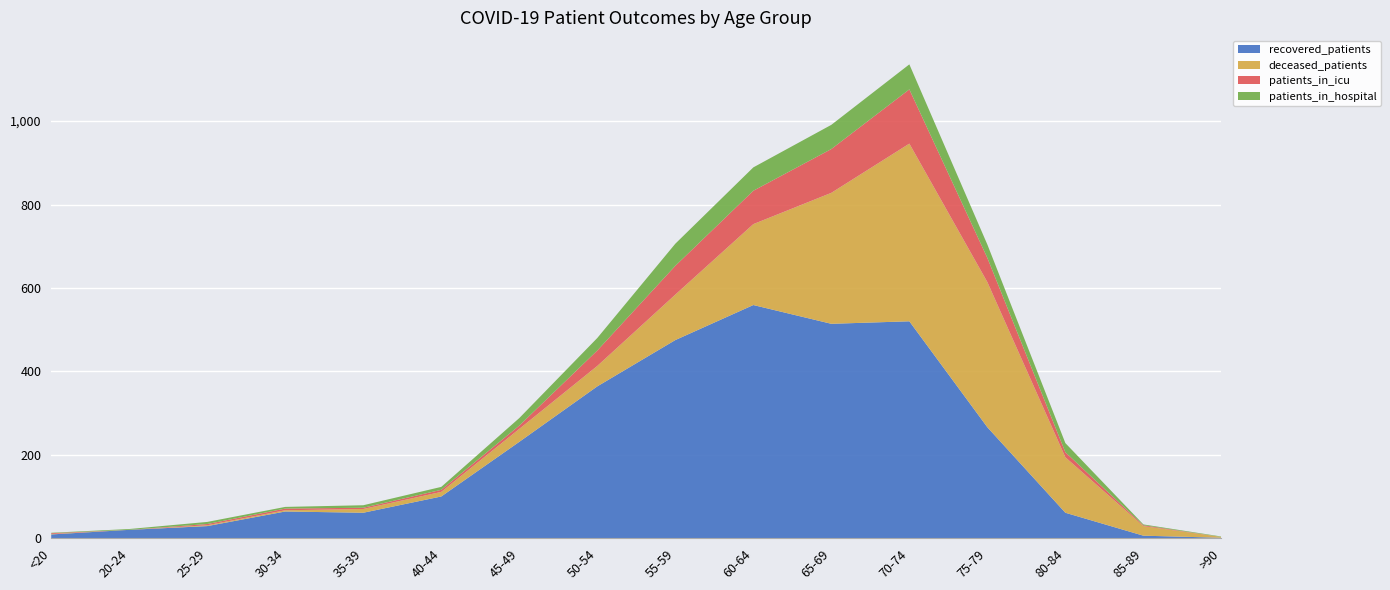

Reading left to right, transcribe all the data shown in this chart.

recovered_patients: 9	20	29	64	61	100	231	364	475	559	514	520	266	61	6	1
deceased_patients: 1	0	2	3	9	11	31	49	109	194	314	426	348	133	23	2
patients_in_icu: 2	0	3	4	3	5	8	37	69	80	105	130	58	12	2	0
patients_in_hospital: 1	2	5	4	6	7	18	30	53	56	58	60	32	22	2	1